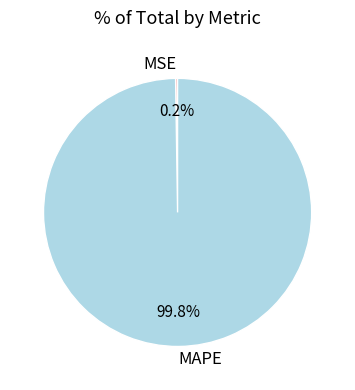

What is the largest slice in the pie chart?

MAPE